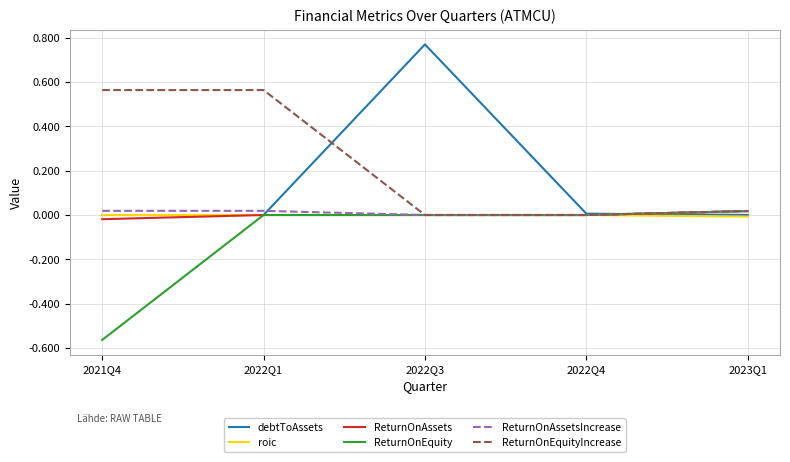

True or false: roic and ReturnOnEquity cross at least once.

True